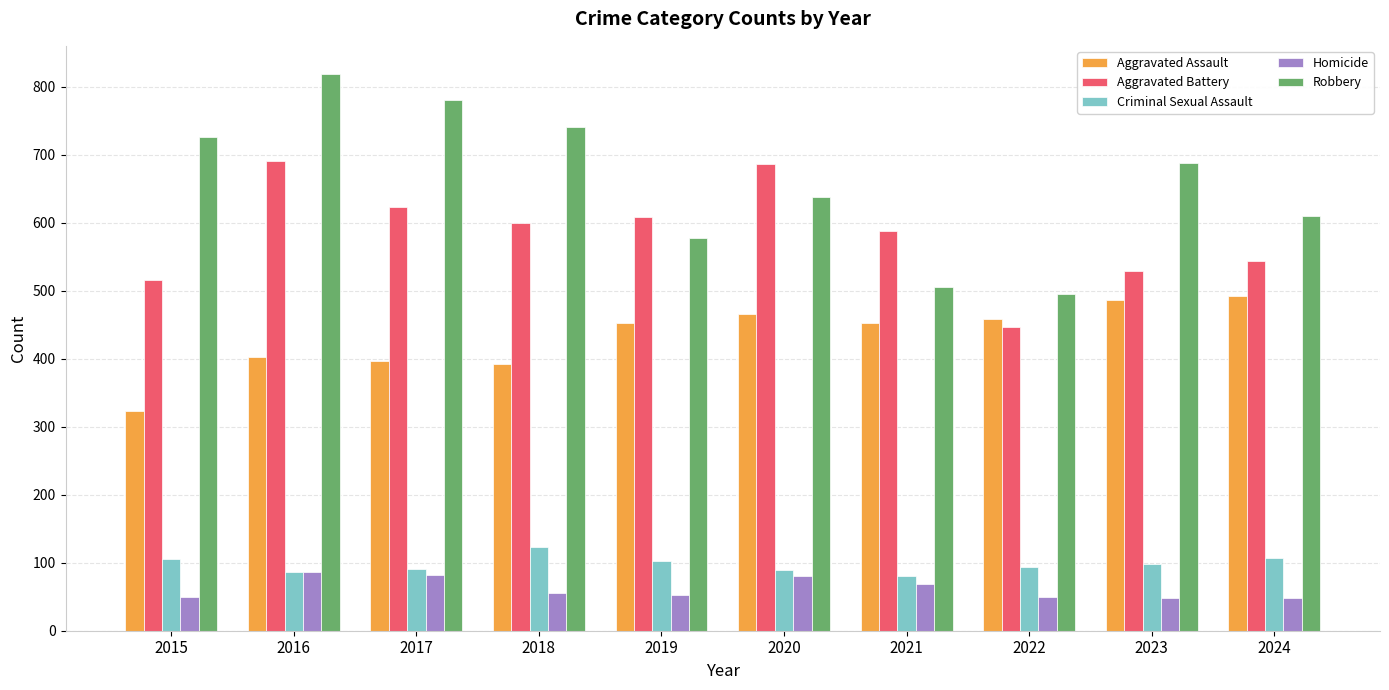

Is the value of Aggravated Battery at 2024 greater than the value of Aggravated Assault at 2018?

Yes